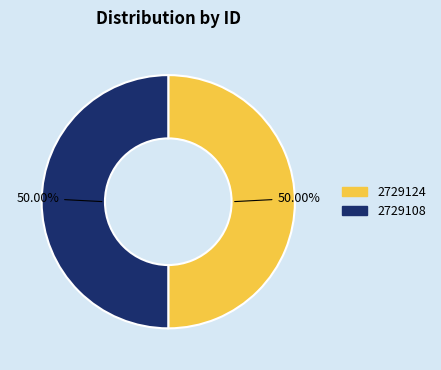

What percentage do 2729108 and 2729124 together represent?

100.0%